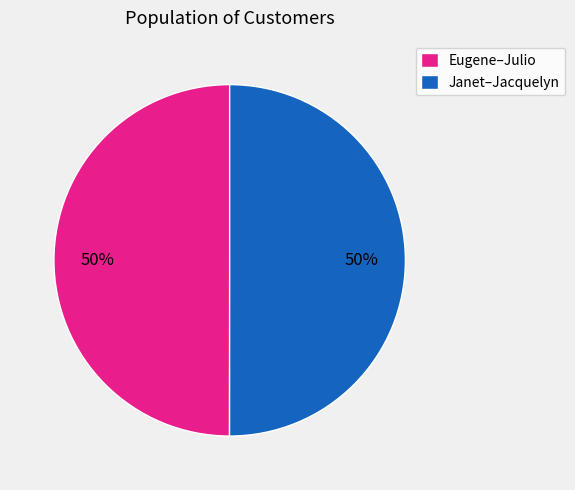

To the nearest percent, what percentage of the pie is Eugene–Julio?

50%